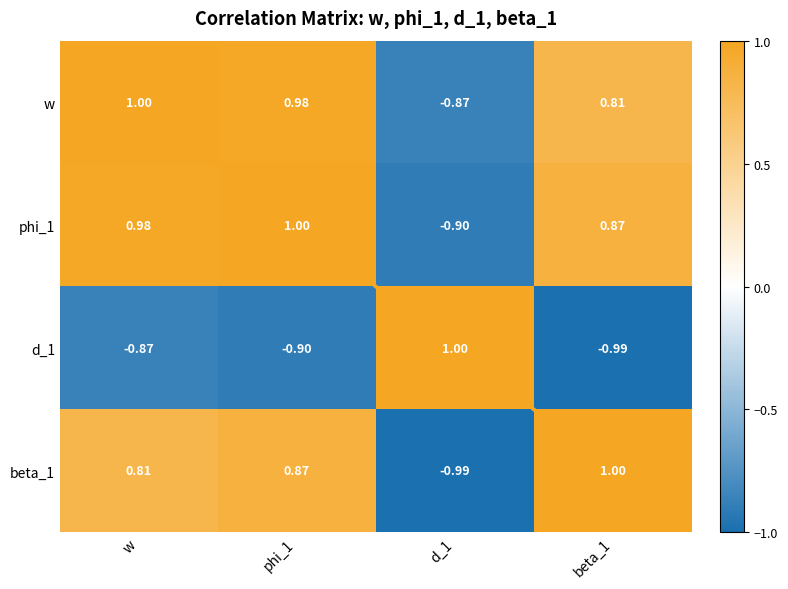

Is the value of phi_1 at beta_1 greater than the value of d_1 at d_1?

No